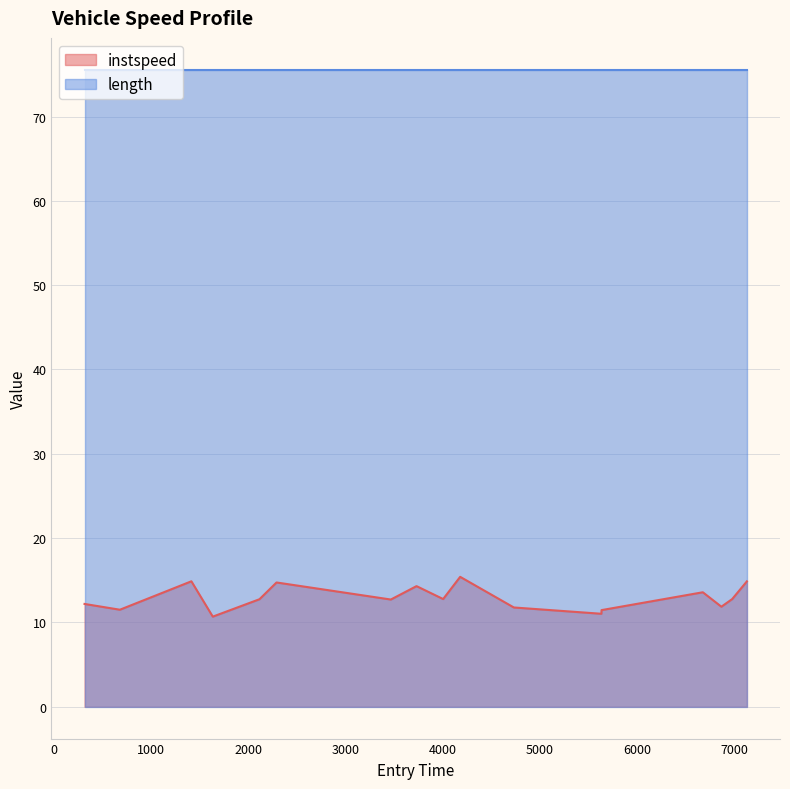

Which series has the largest range (max minus min)?

instspeed